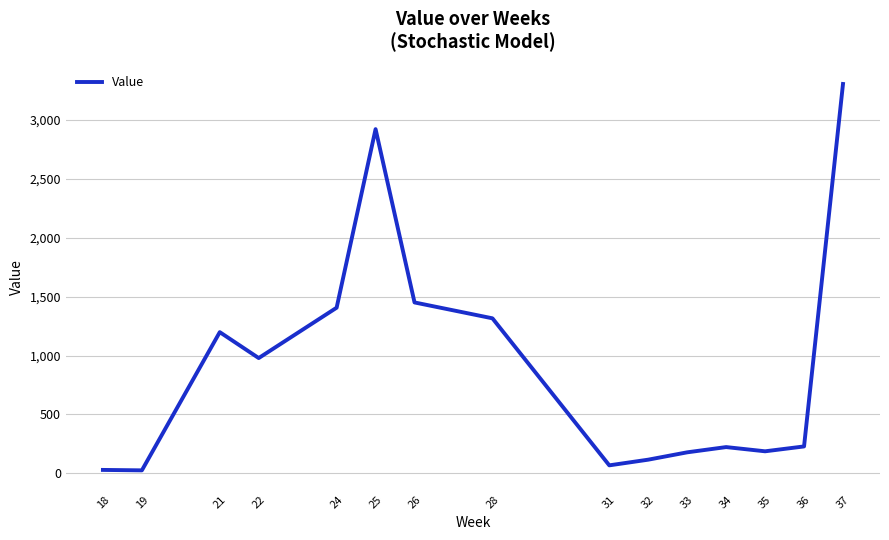

How many lines are shown in the chart?

1